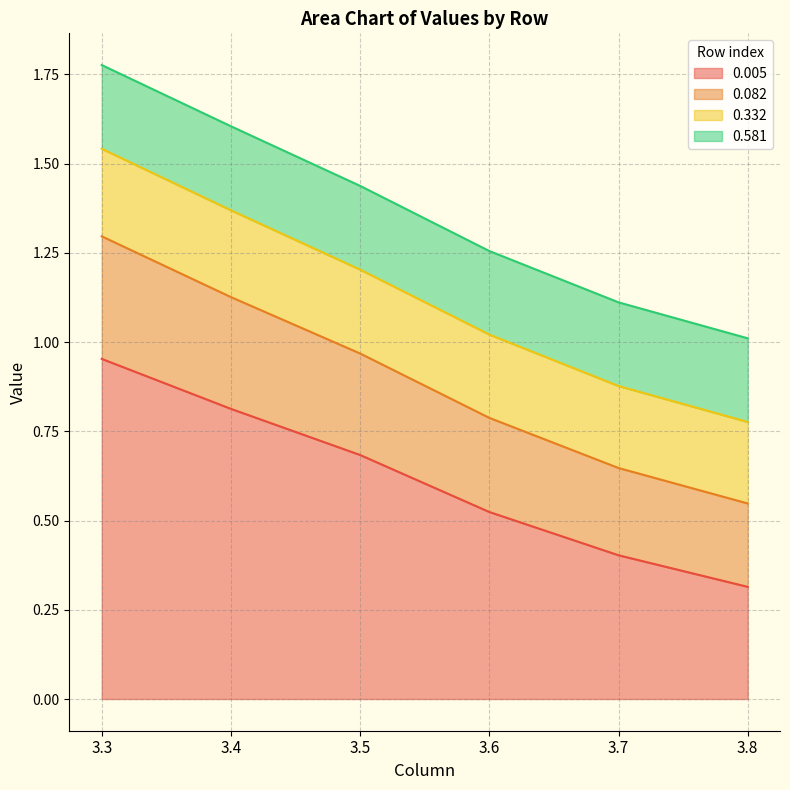

The 0.005 series shows 0.5 at 3.8. True or false?

False